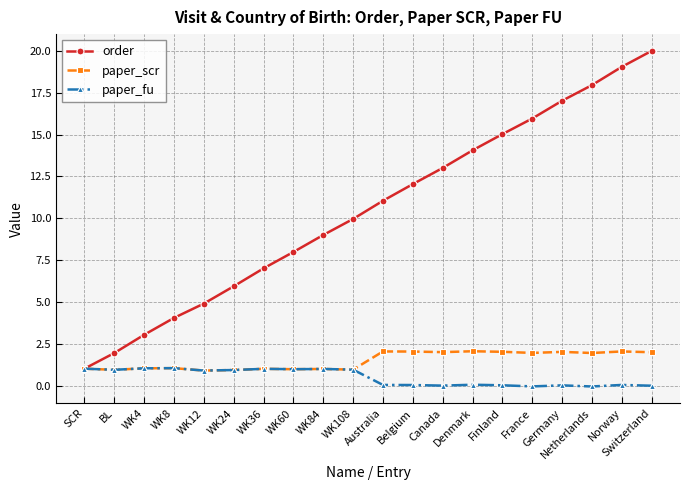

What is the label of the 17th point from the right?

WK8